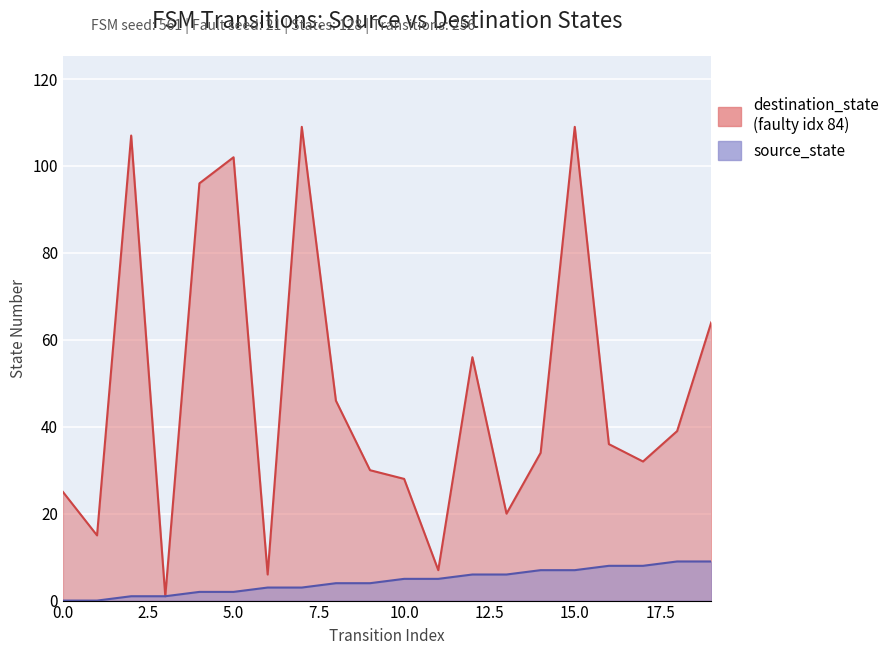

What is the value of the source_state point at the 15th from the left?

7